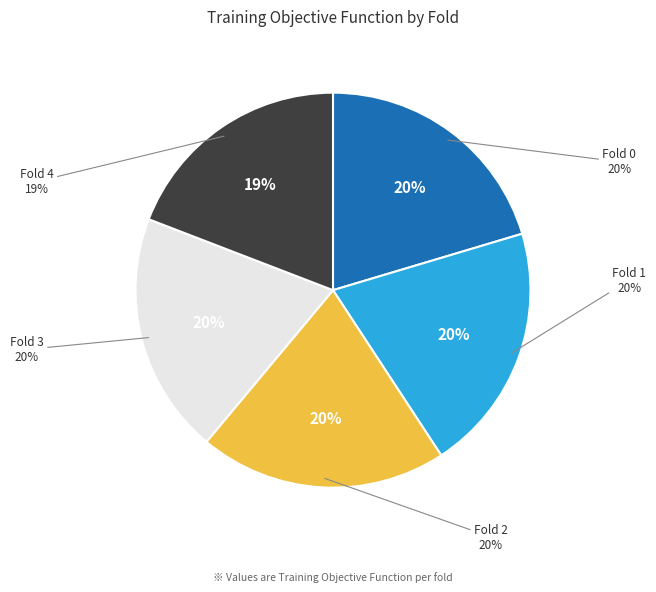

What portion of the pie excludes Fold 2?

79.7%